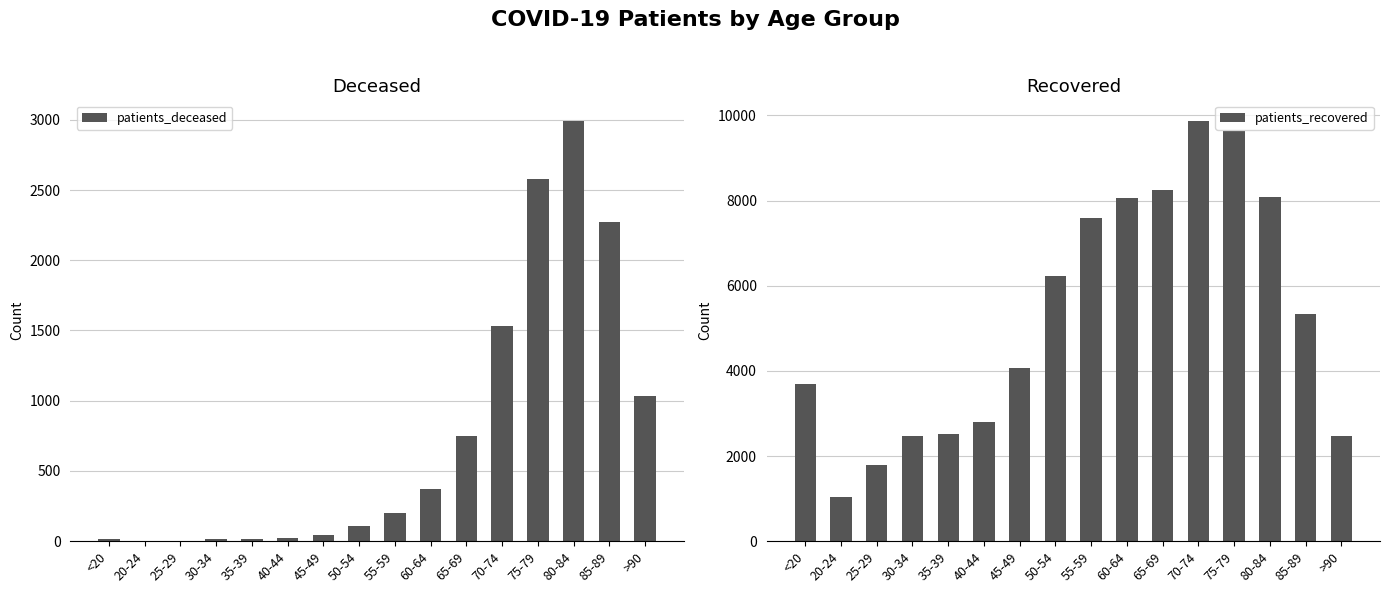

What is the difference between the patients_recovered values at 50-54 and 25-29?

4454